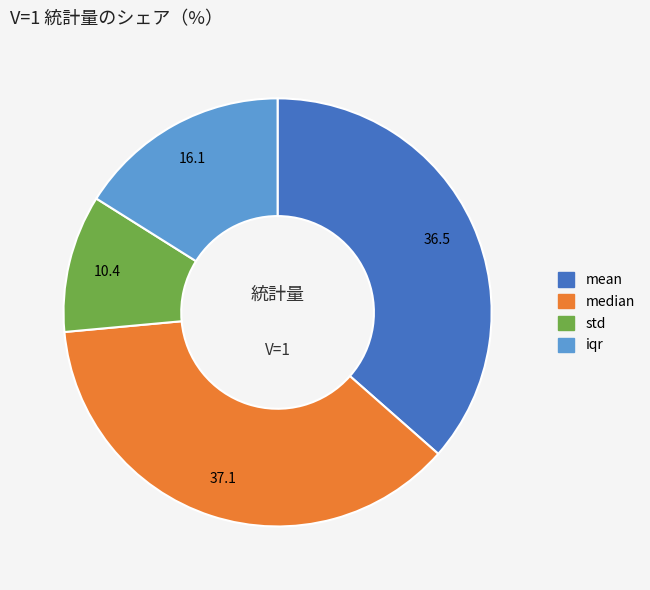

The mean slice represents 36% of the pie. True or false?

True